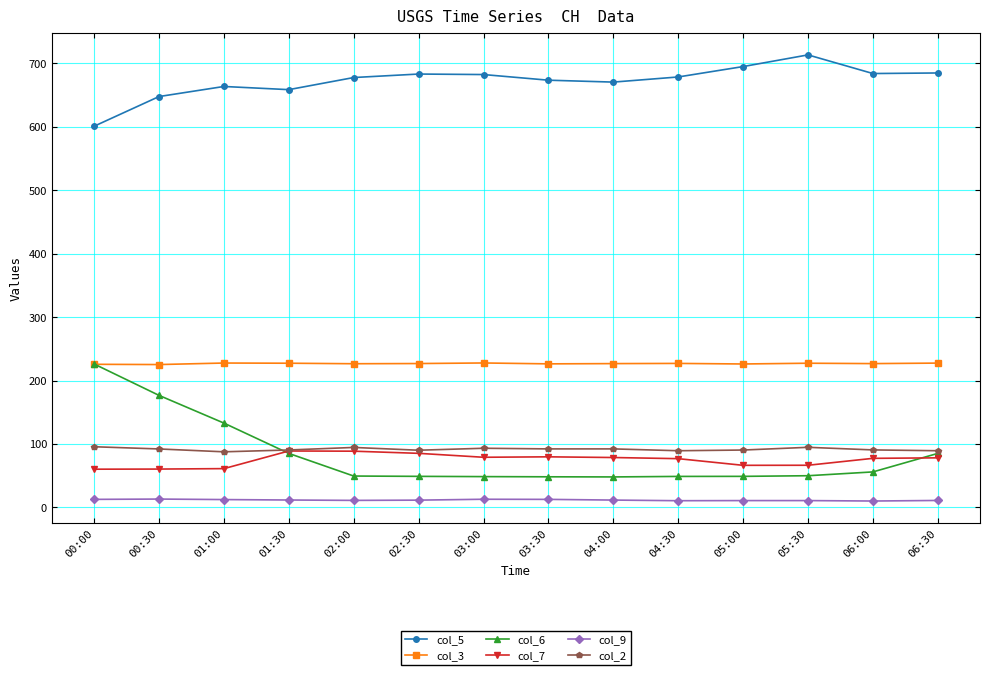

How many lines are shown in the chart?

6